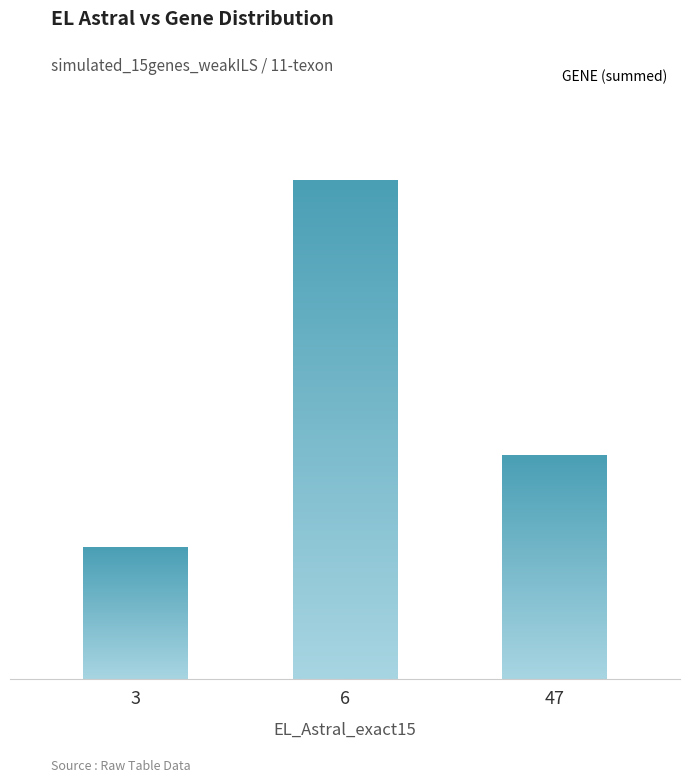

Are the bars grouped side by side (vs. stacked)?

No